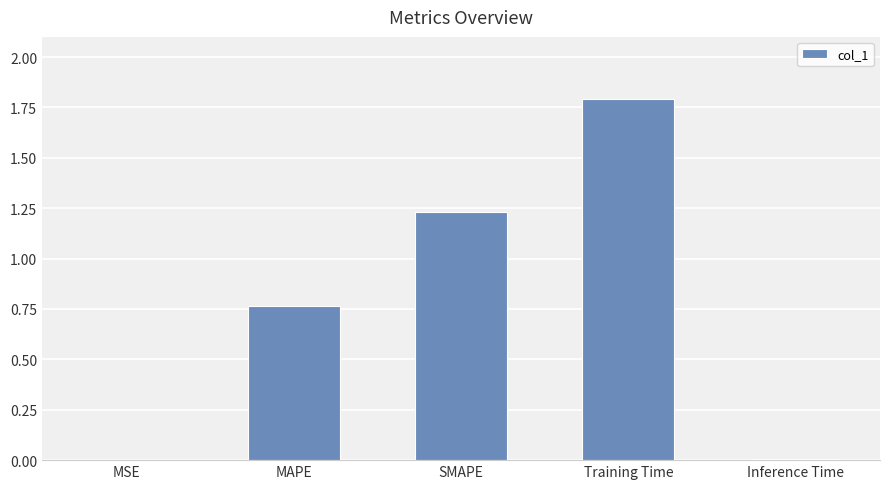

What is the greatest value displayed?

1.8